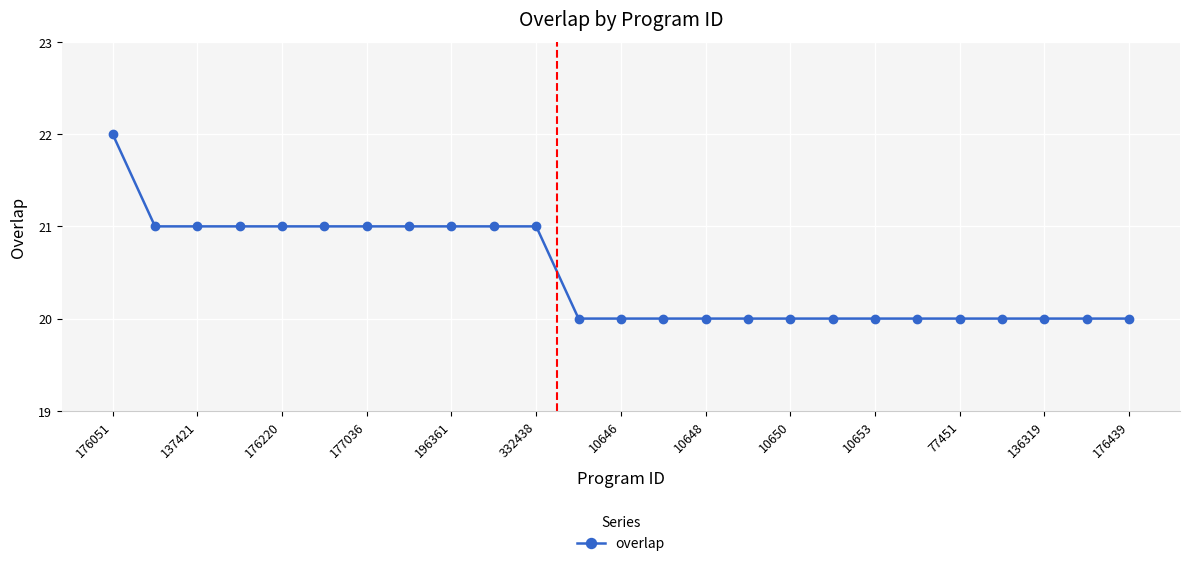

What is the smallest value displayed?

20